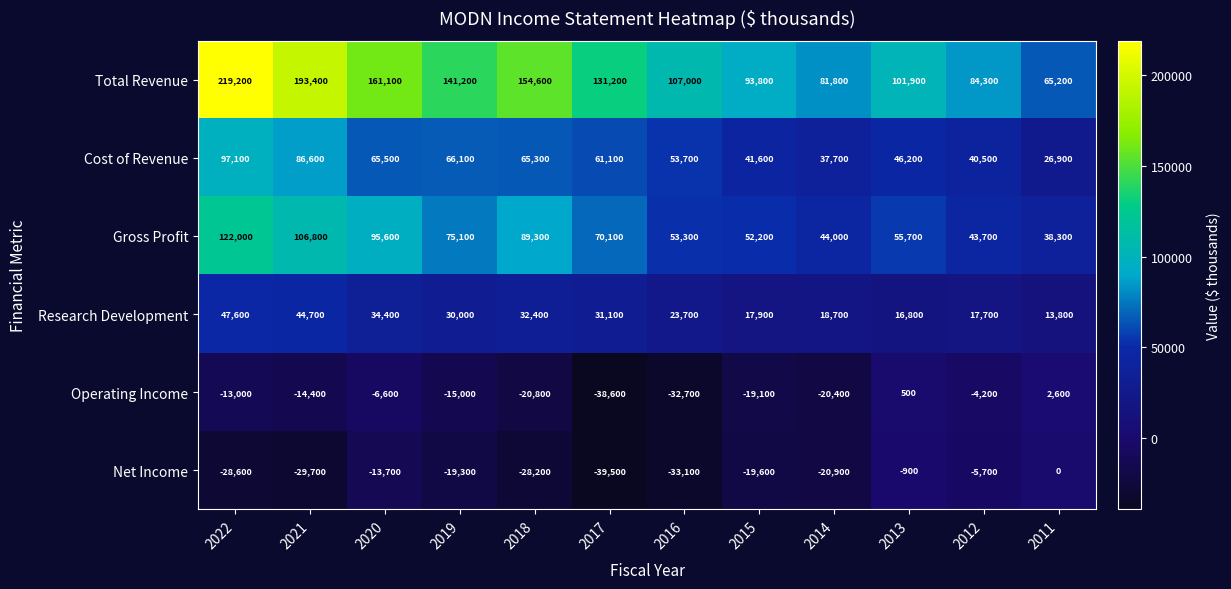

Is it true that Cost of Revenue equals 86600 at 2021?

True